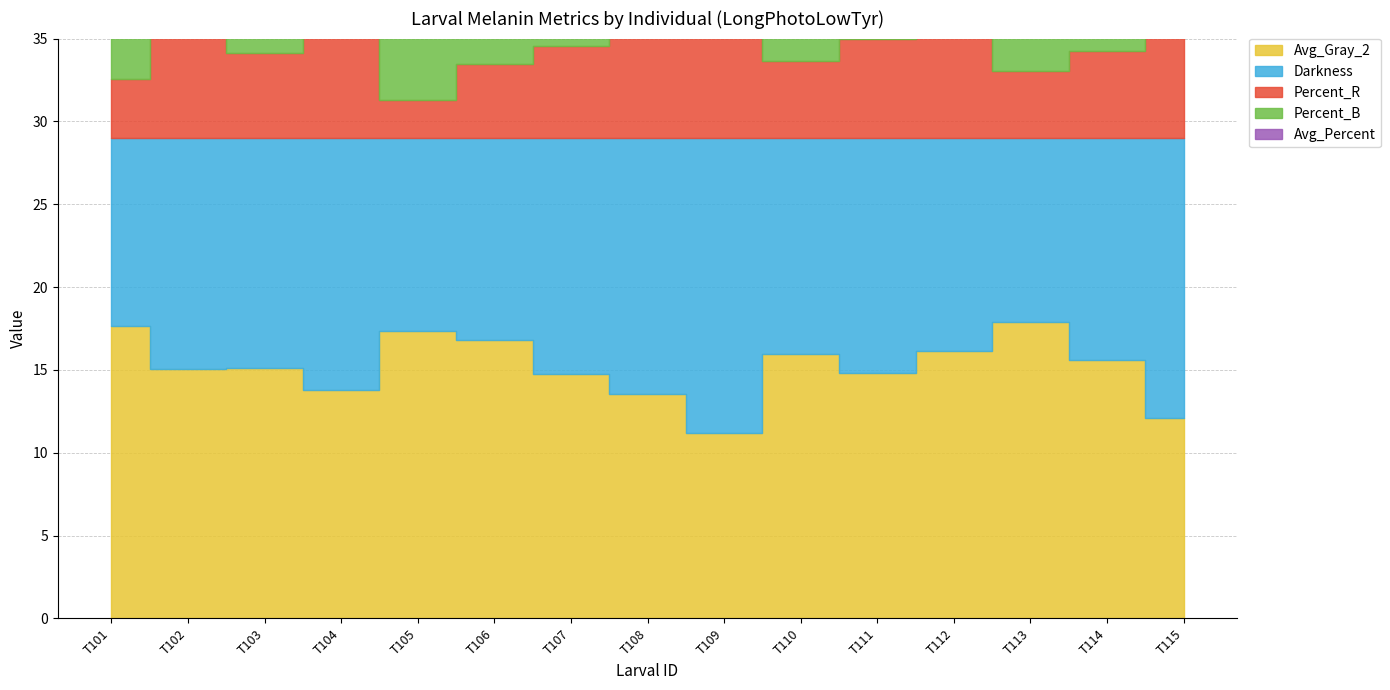

In Avg_Percent, how many points are lower than both neighbors (excluding endpoints)?

4